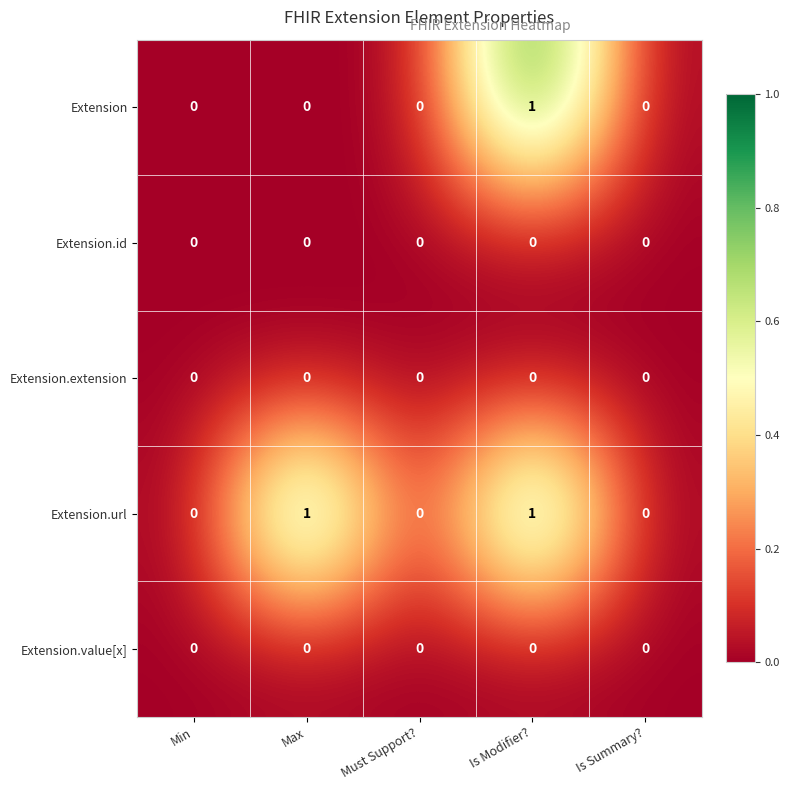

What is the maximum value shown in the chart?

1